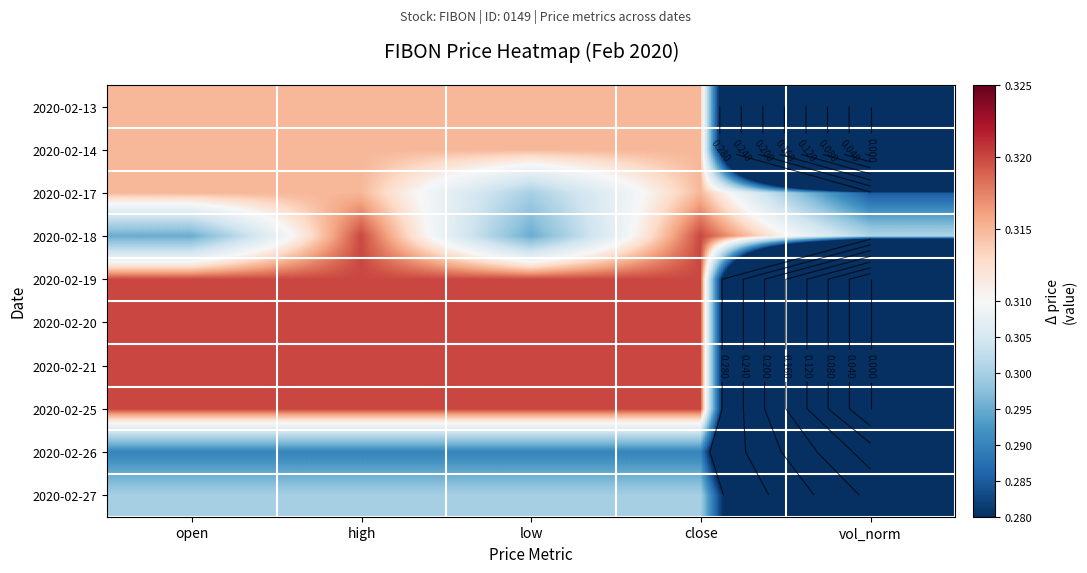

How many series are shown in this chart?

10